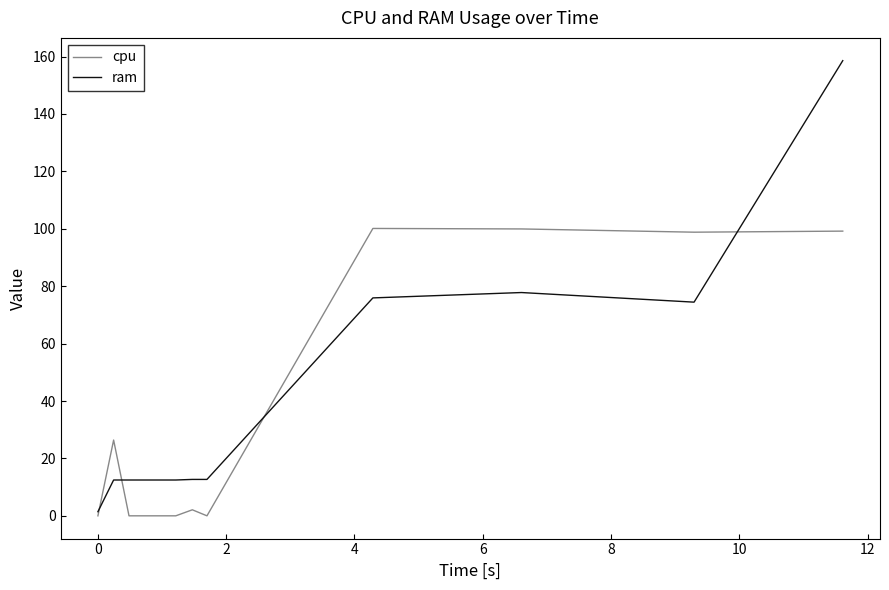

List the series in order of their peak value, lowest first.

cpu, ram